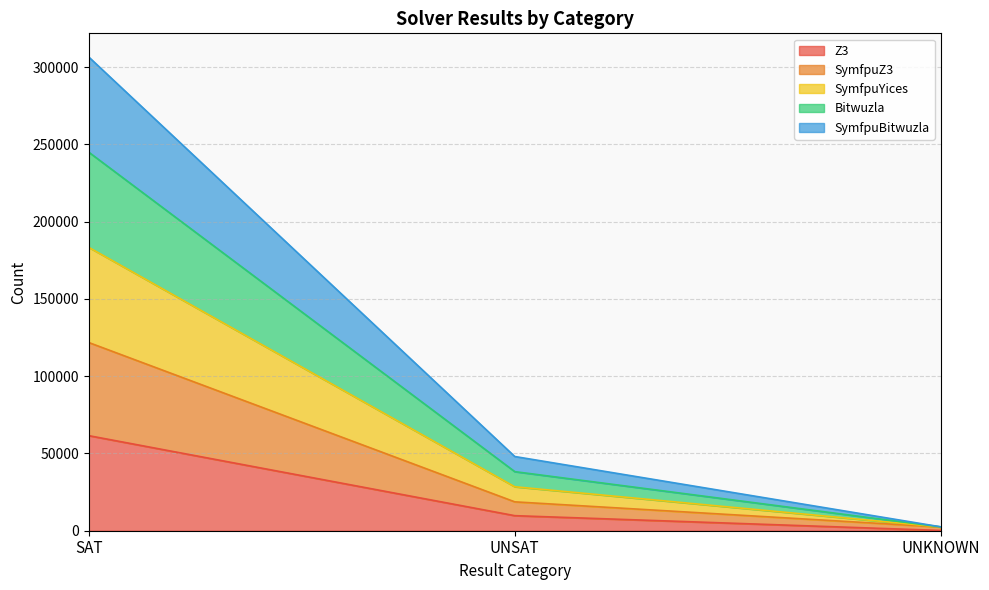

Count the number of categories in the chart.

3